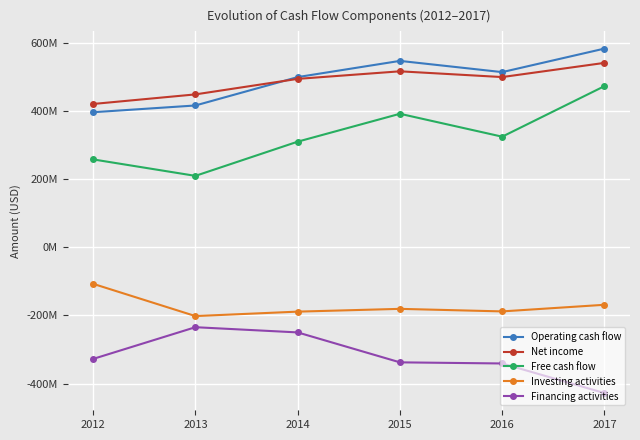

How many Operating cash flow values are between 416120000 and 546940000?

4